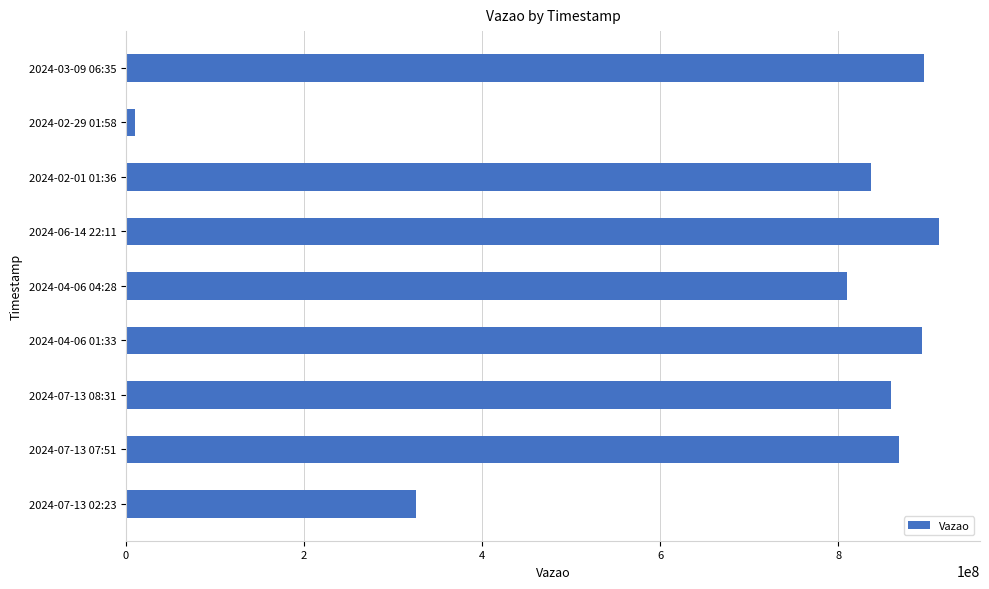

Is it true that the value at 2024-04-06 01:33 is 893806763?

True